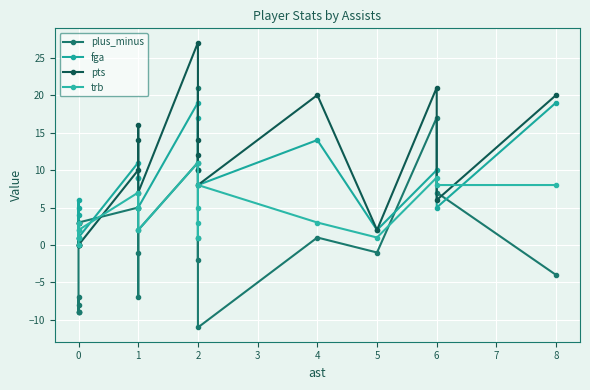

Which has a higher value, 5 or 1?

1